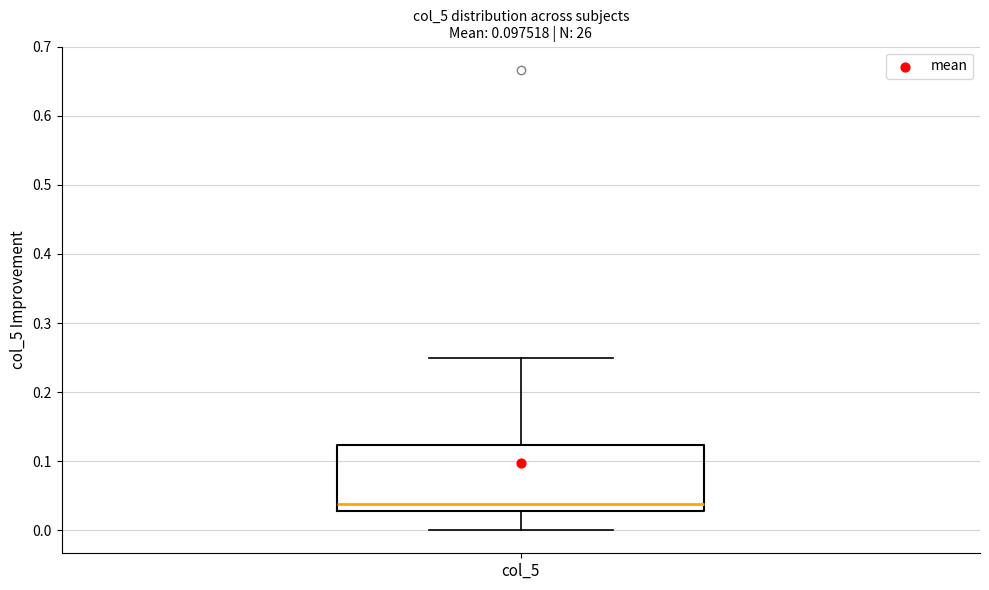

Where does the upper whisker of the box for col_5 end on the y-axis? The values are not printed on the chart, so give them approximately, as read against the axis.

0.25